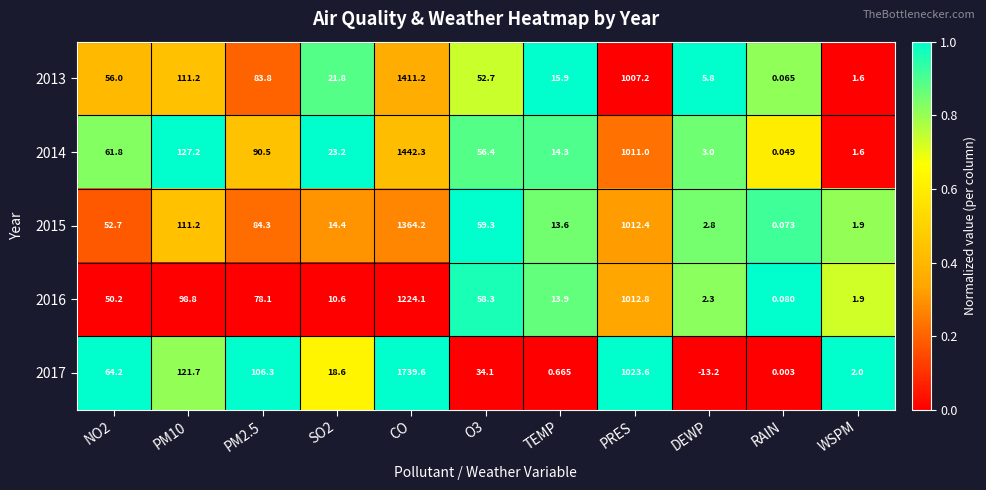

List the series in order of their peak value, highest first.

2017, 2014, 2013, 2015, 2016